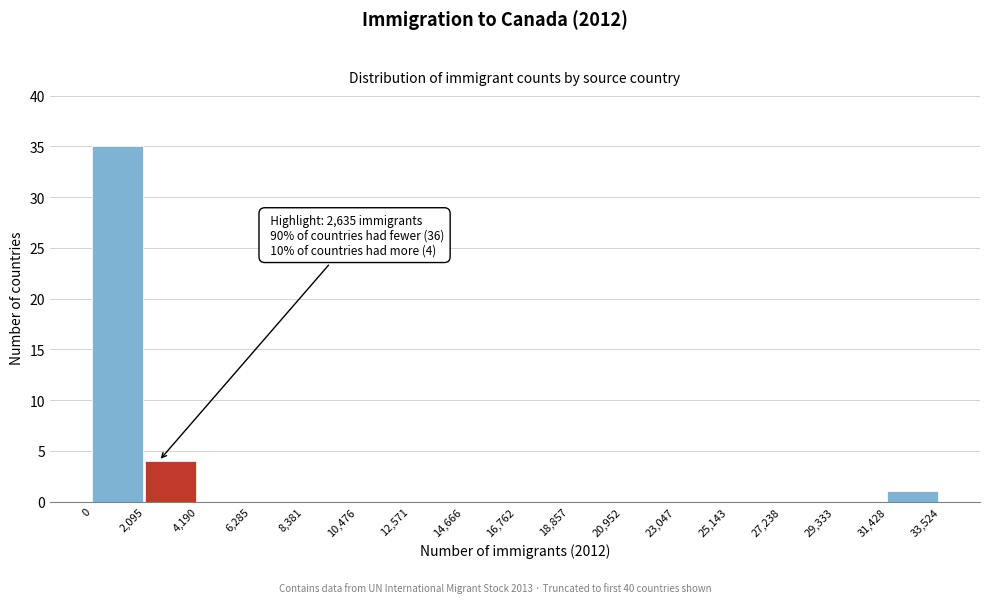

Which range on the x-axis has the tallest bar?

0 to 2,095